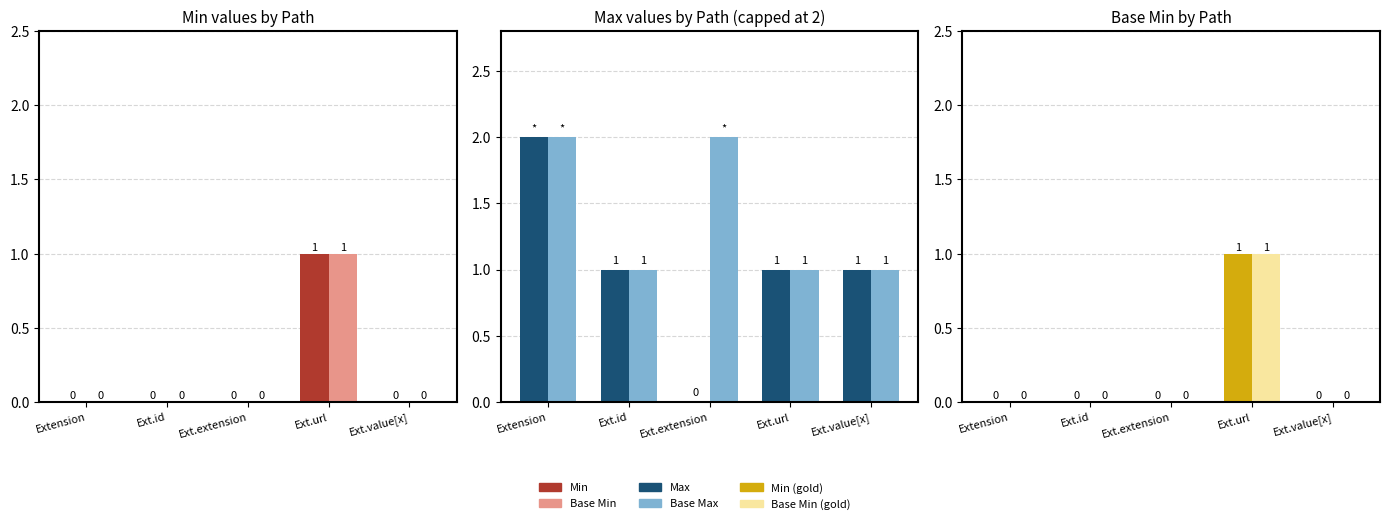

Does the chart contain stacked bars?

No